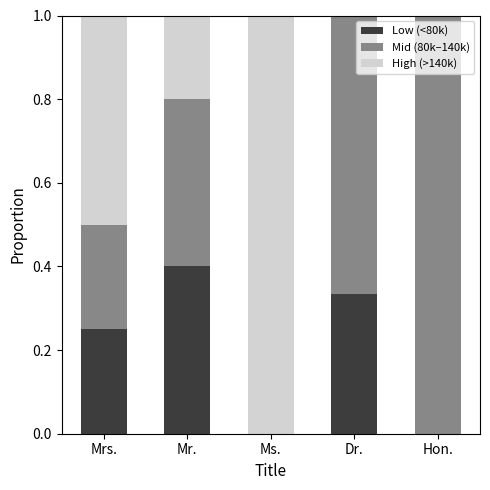

At which label does Low (<80k) reach its peak?

Mr.